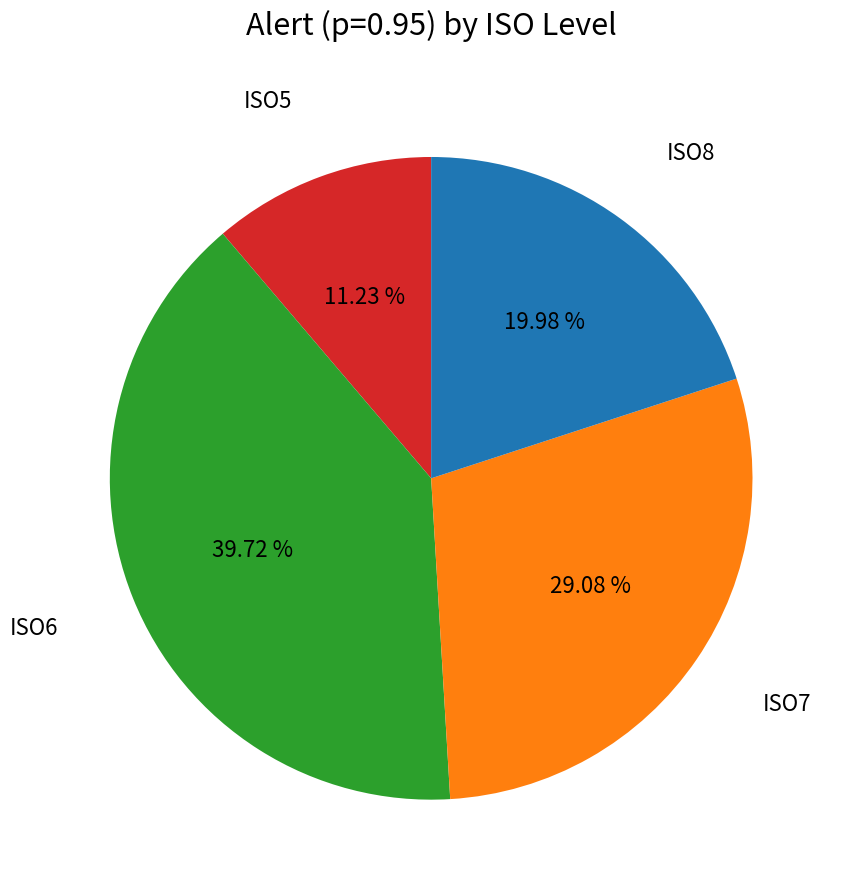

Does any single category account for the majority?

No